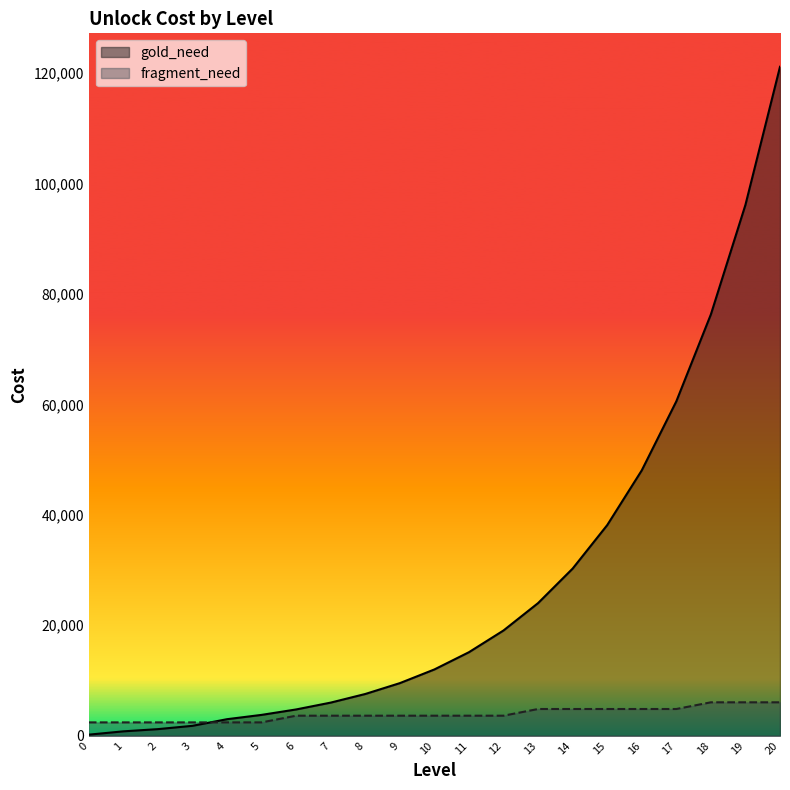

Rank the series by their average value, from highest to lowest.

gold_need, fragment_need